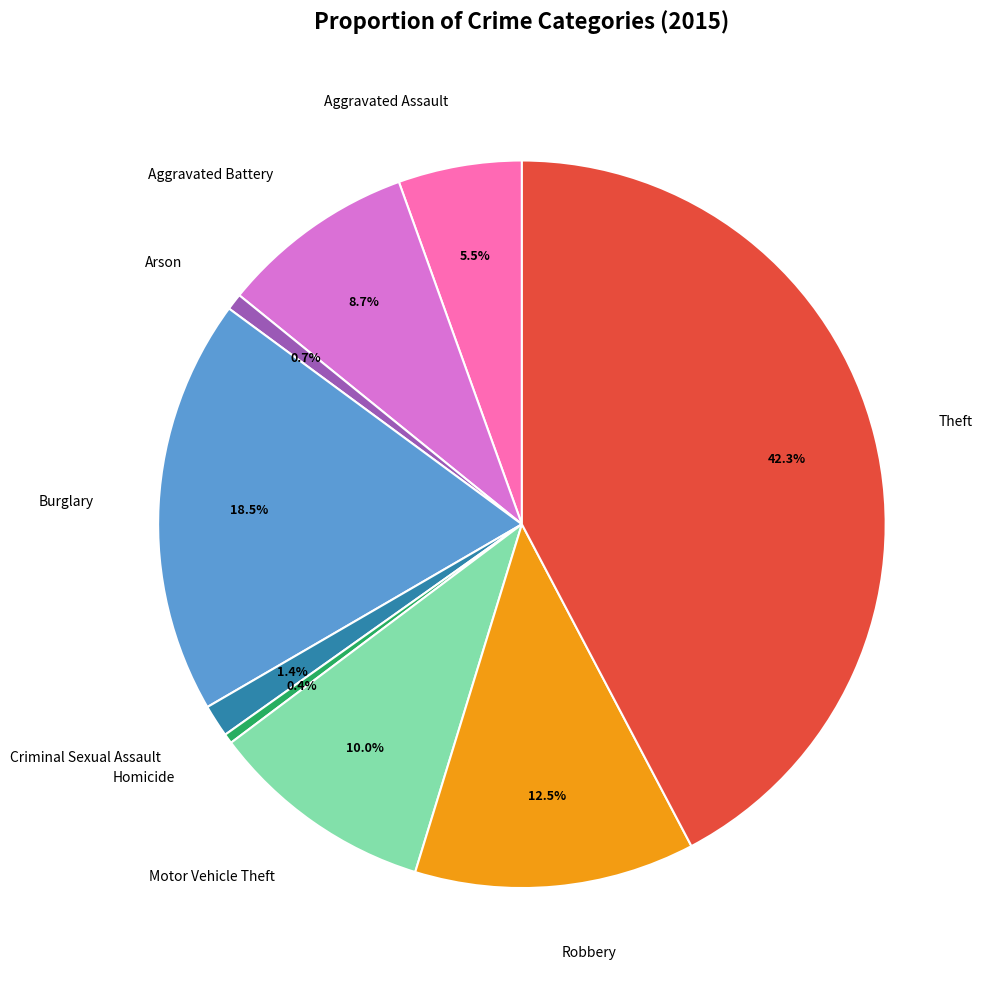

Is there any slice that represents more than half of the pie?

No